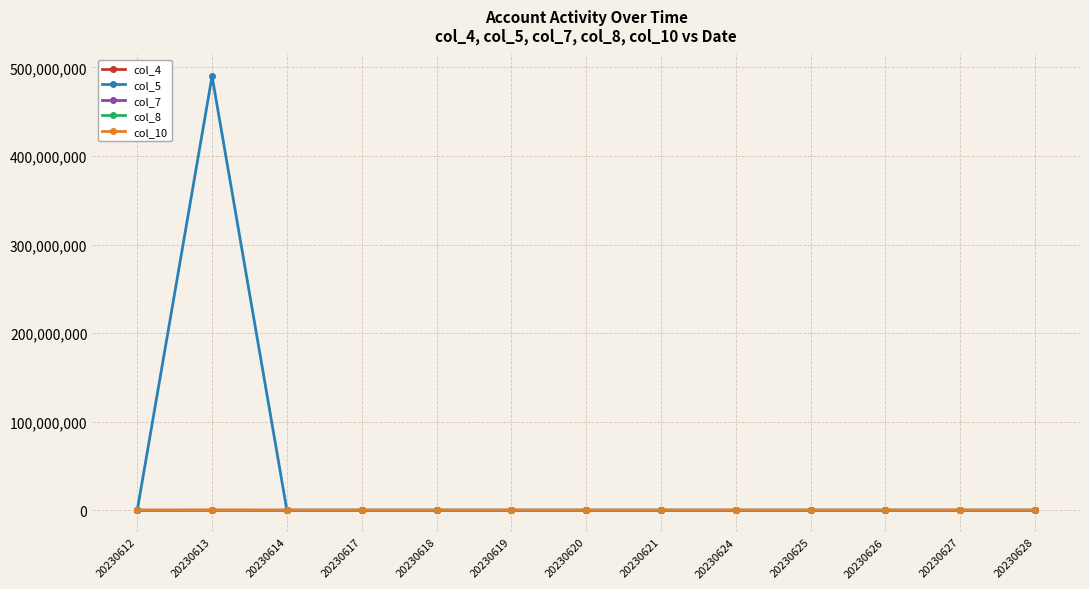

Is this an area chart (filled region under the line)?

No